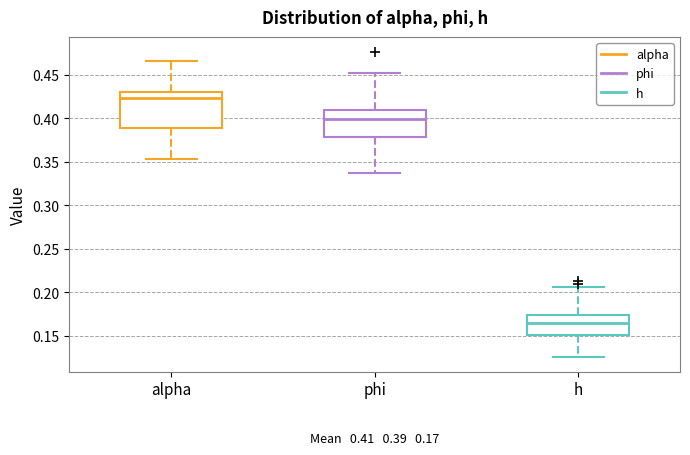

Which box's median line is the highest?

alpha